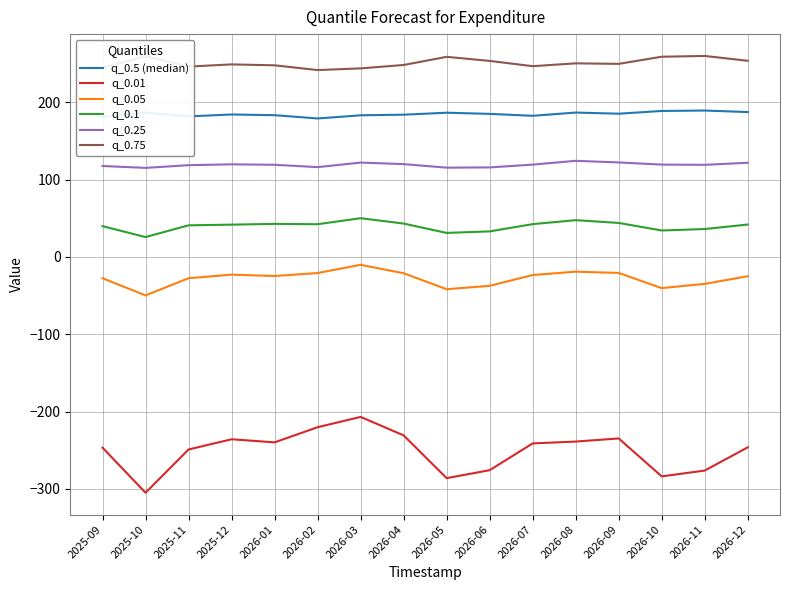

True or false: q_0.05 and q_0.5 (median) intersect in this chart.

False